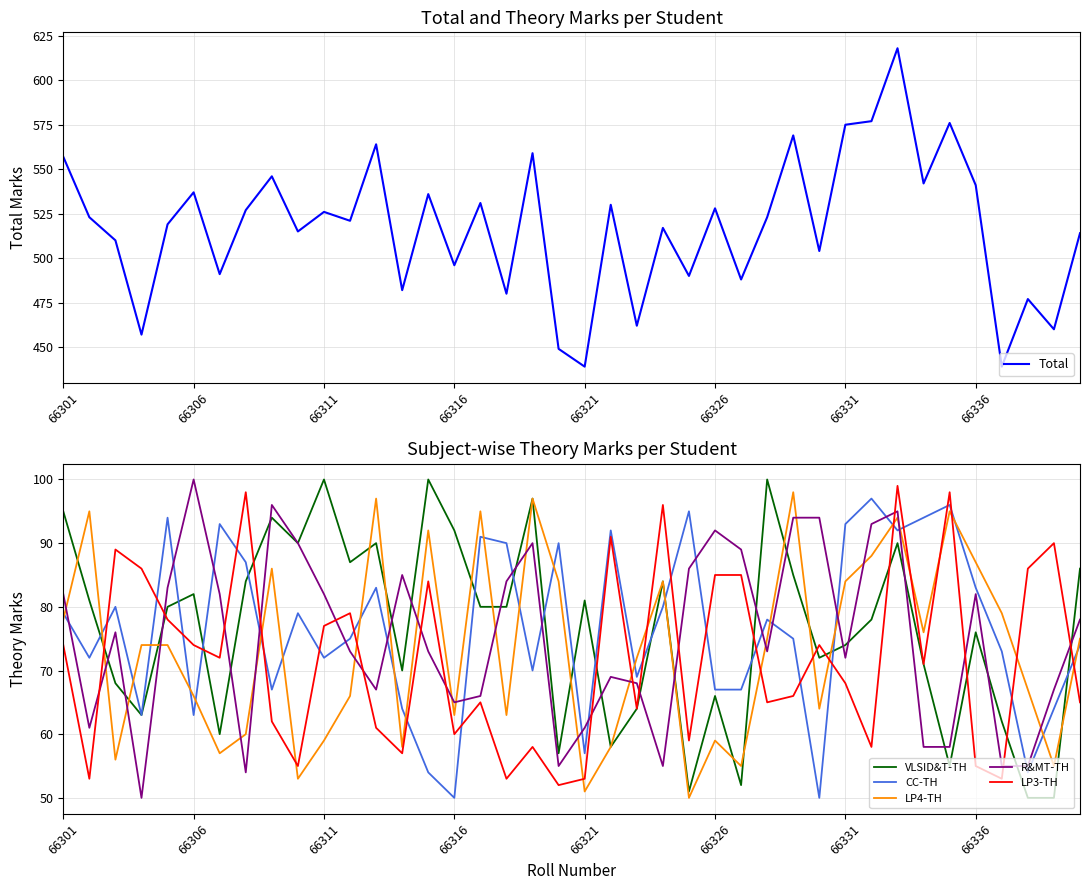

The LP4-TH series shows 84 at 66331. True or false?

True